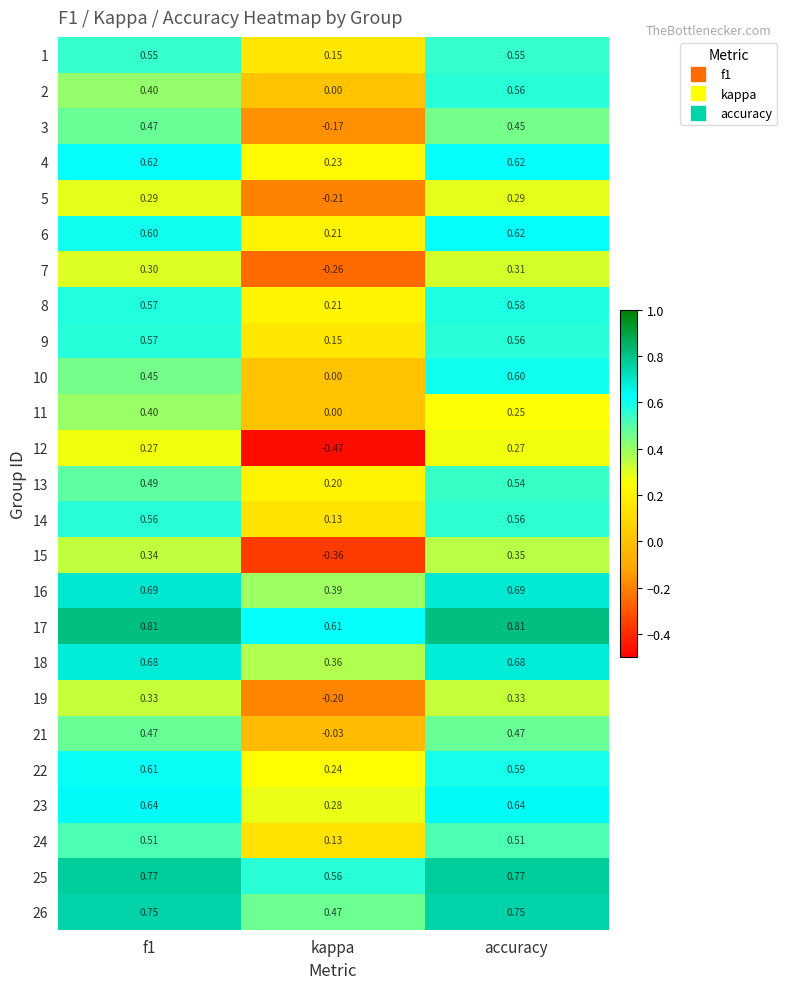

At which category is the sum across all series the highest?

accuracy